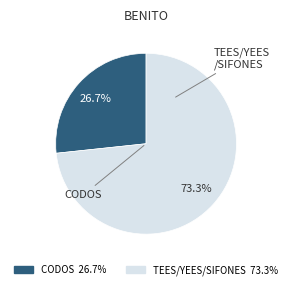

Is there any slice that represents more than half of the pie?

Yes